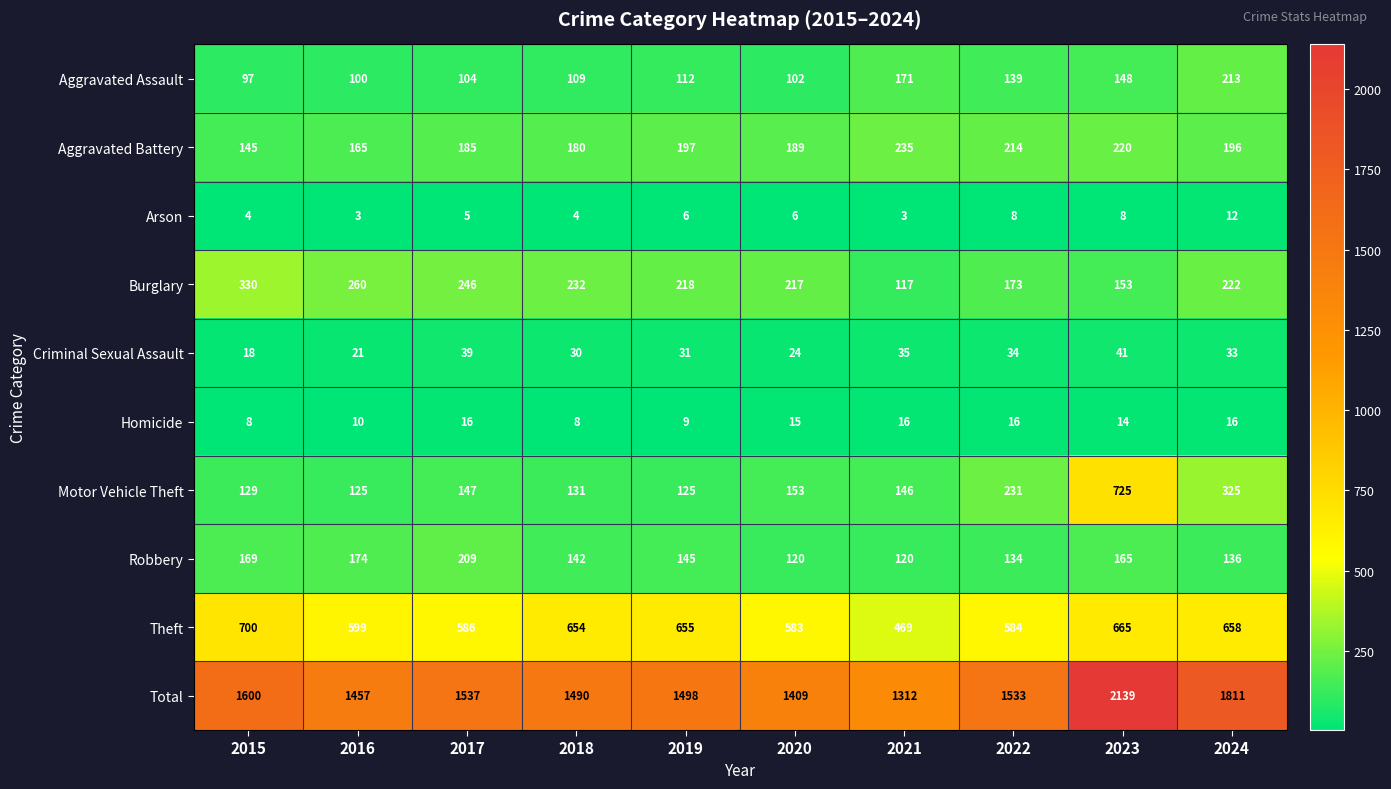

Which series changed the most between 2019 and 2024?

Total